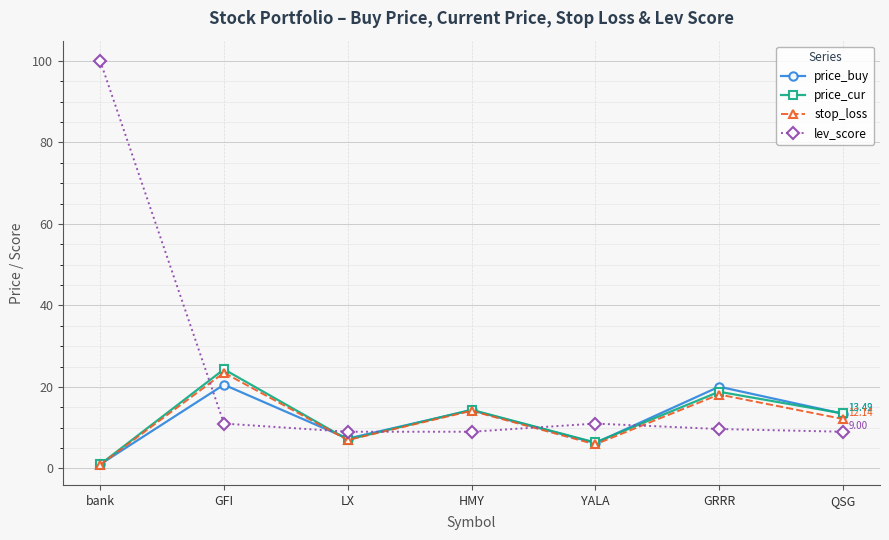

Which series ends up on top after the final intersection of lev_score and price_buy?

price_buy